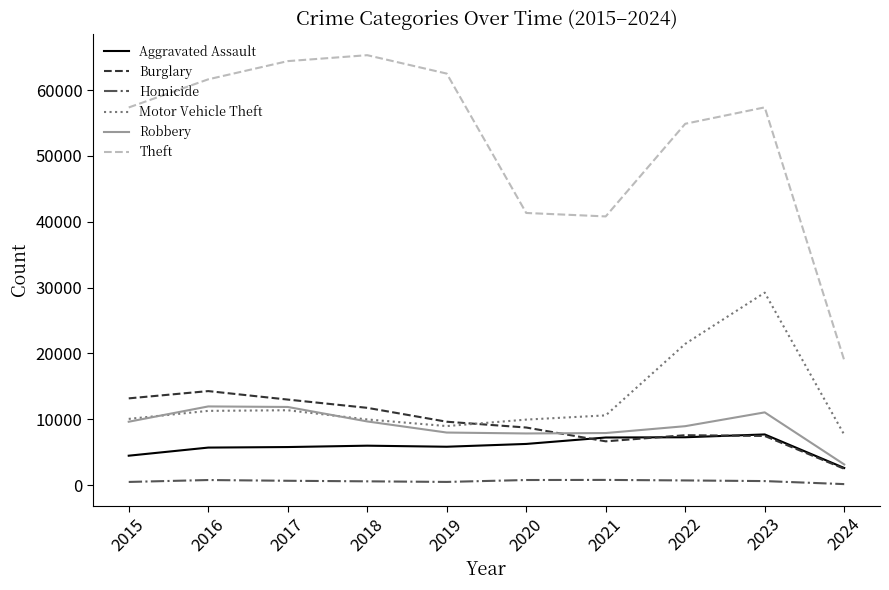

What is the maximum value shown in the chart?

65288